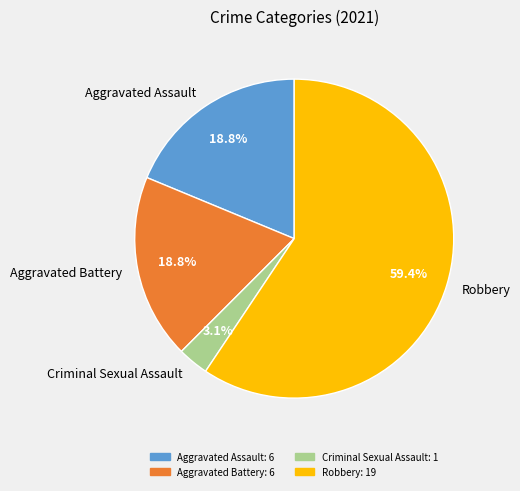

Which slice is the smallest?

Criminal Sexual Assault